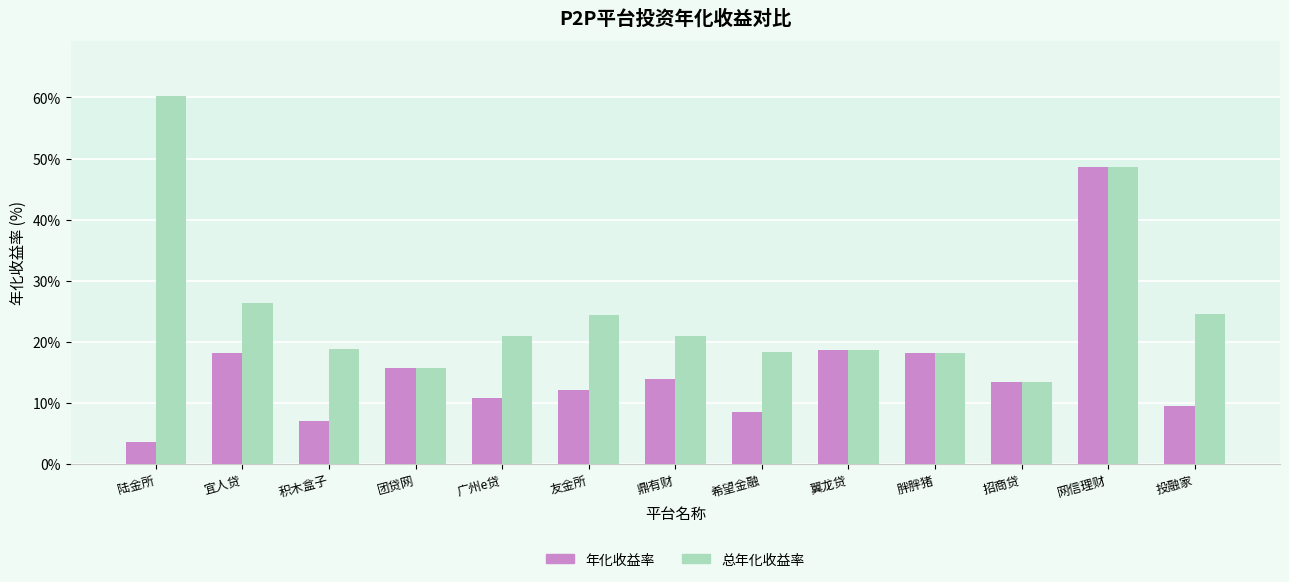

How many bars are there in each group?

2